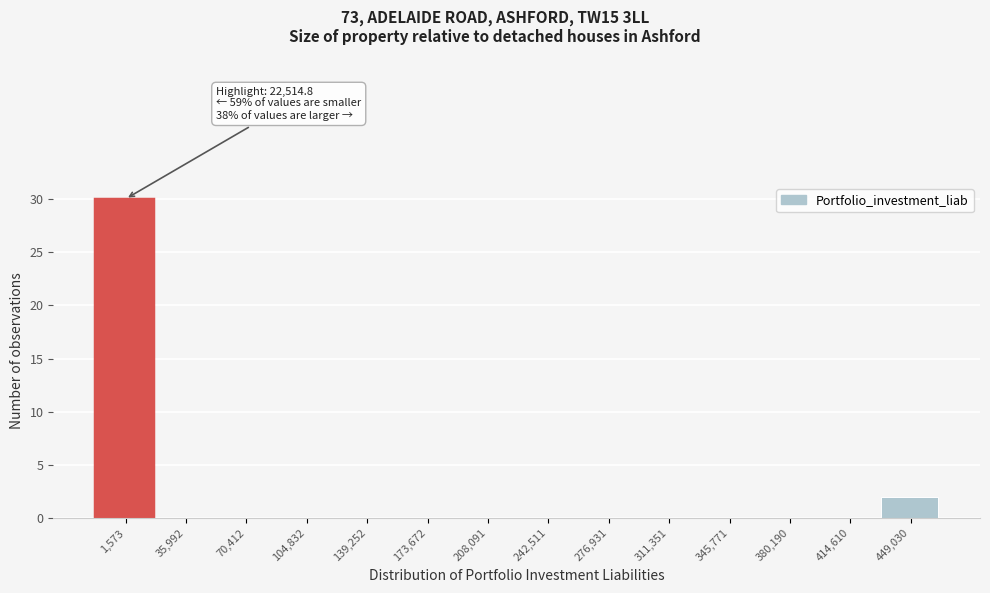

Reading left to right, list all the values displayed in this chart.

1,573=30	35,992=0	70,412=0	104,832=0	139,252=0	173,672=0	208,091=0	242,511=0	276,931=0	311,351=0	345,771=0	380,190=0	414,610=0	449,030=2